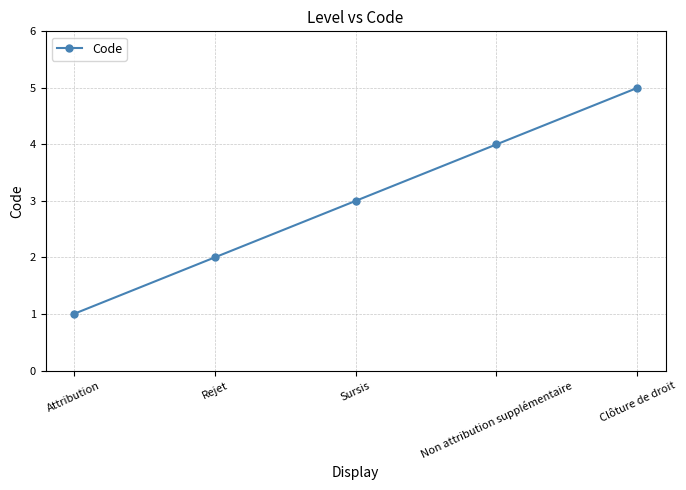

Rank the categories by value from highest to lowest.

Clôture de droit, Non attribution supplémentaire, Sursis, Rejet, Attribution